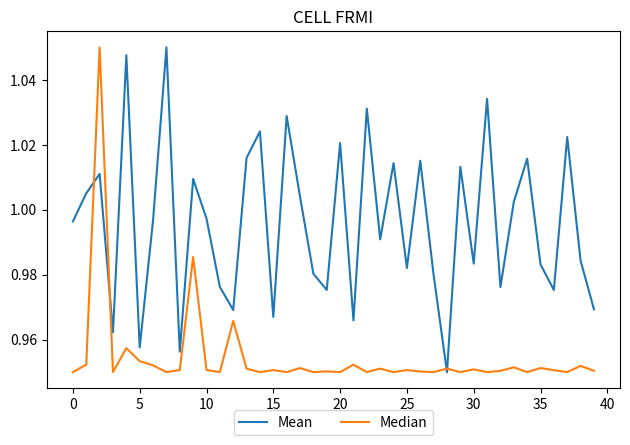

What are all the series names shown in the legend?

Mean, Median